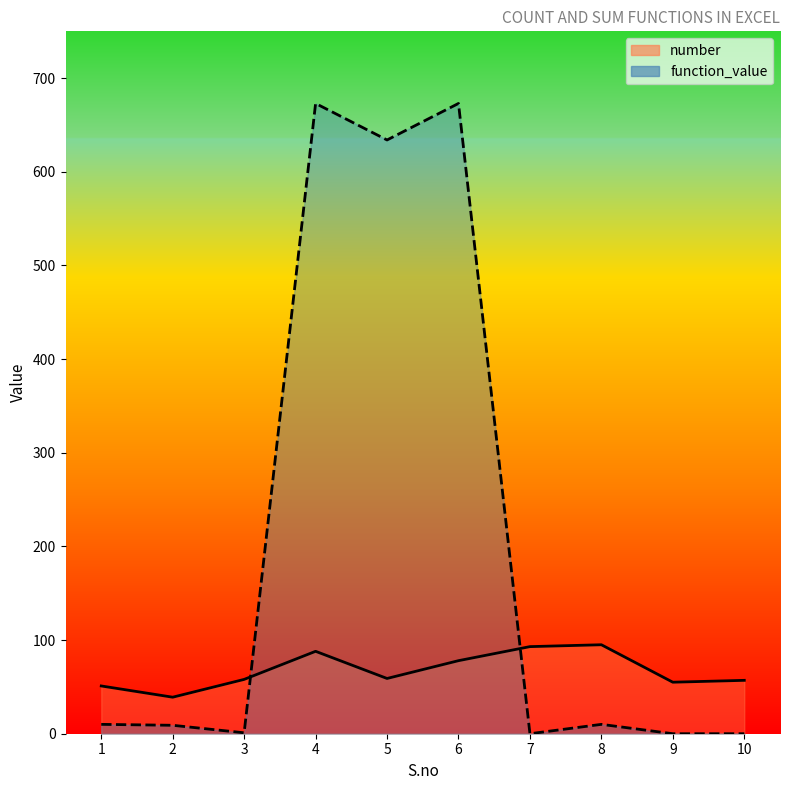

What is the difference between the highest and lowest values at 2?

30